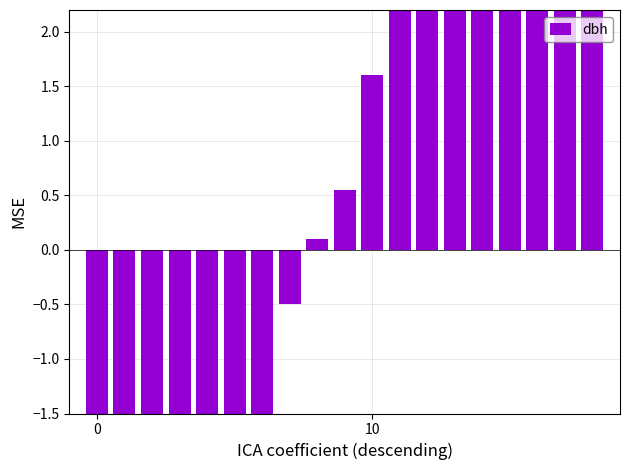

What is the difference between the second highest and minimum values?

19.6